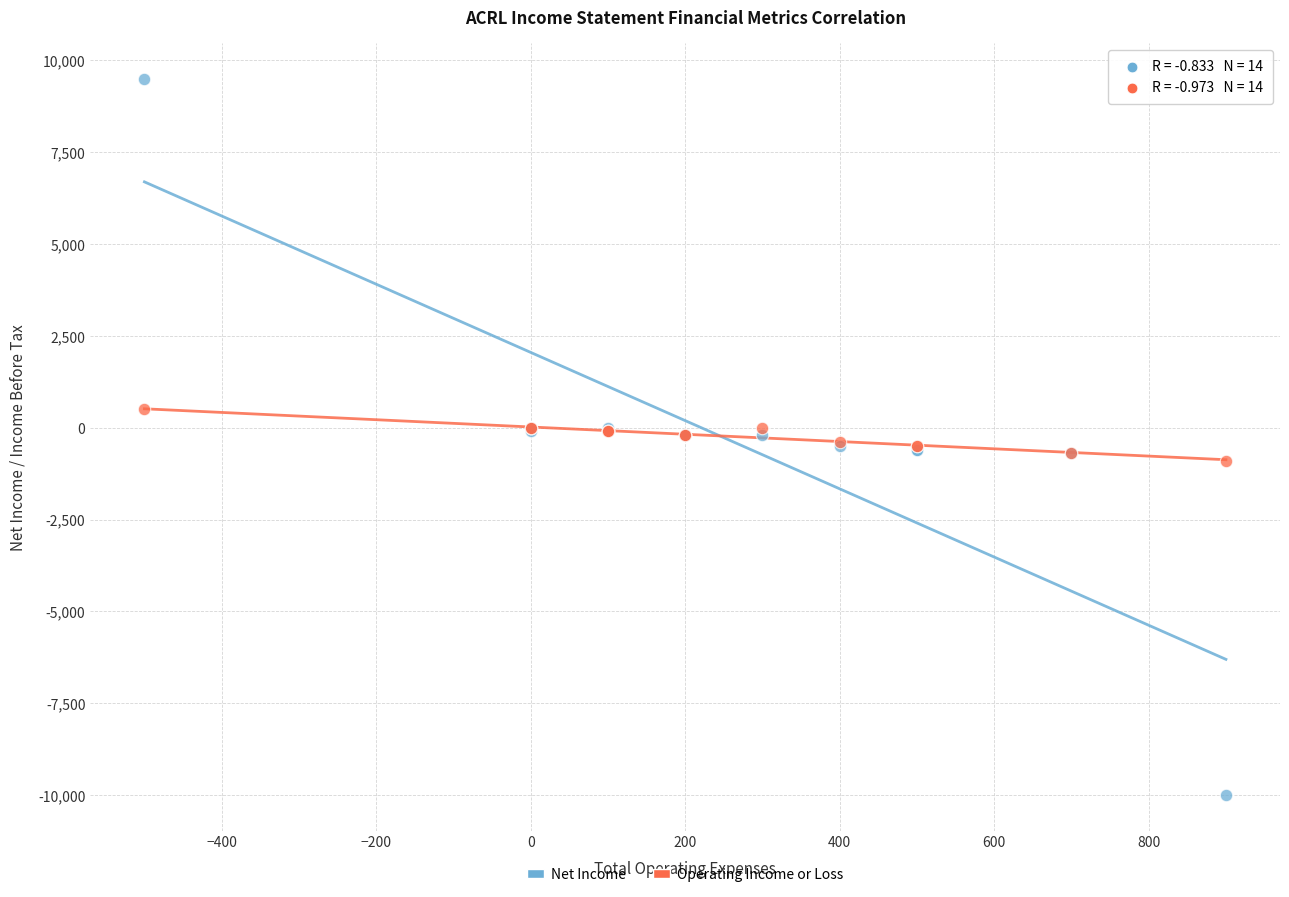

What are all the series names shown in the legend?

Net Income, Operating Income or Loss